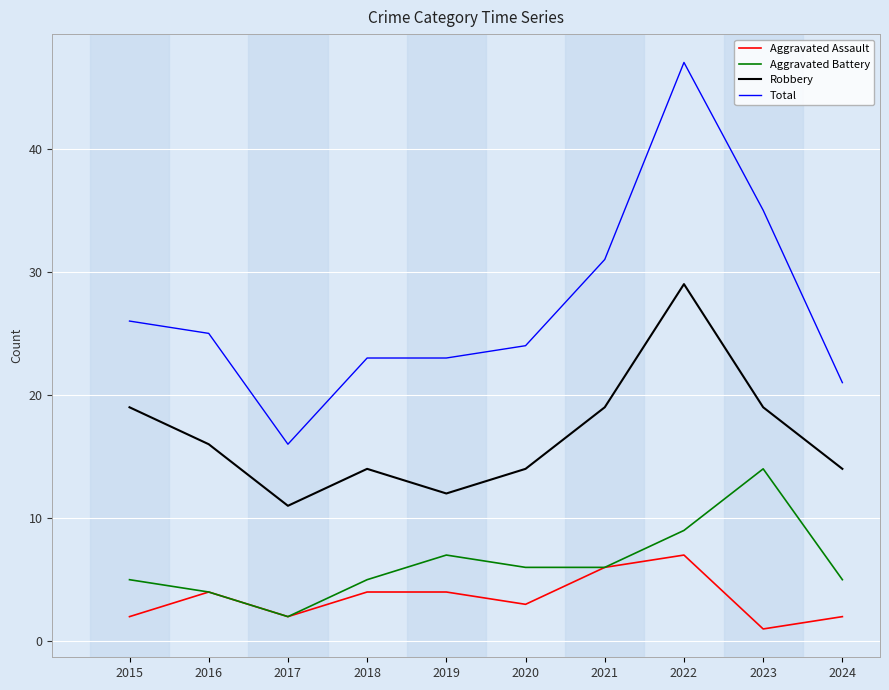

At which label does Total first exceed 25?

2015